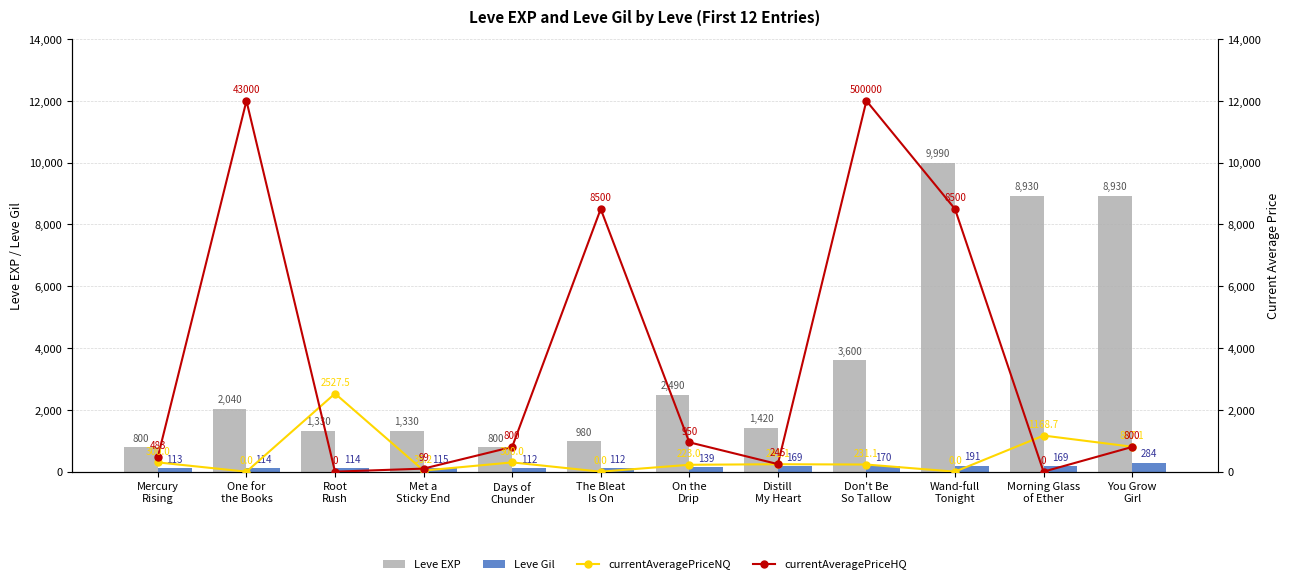

How many data points in currentAveragePriceNQ are above 241?

6